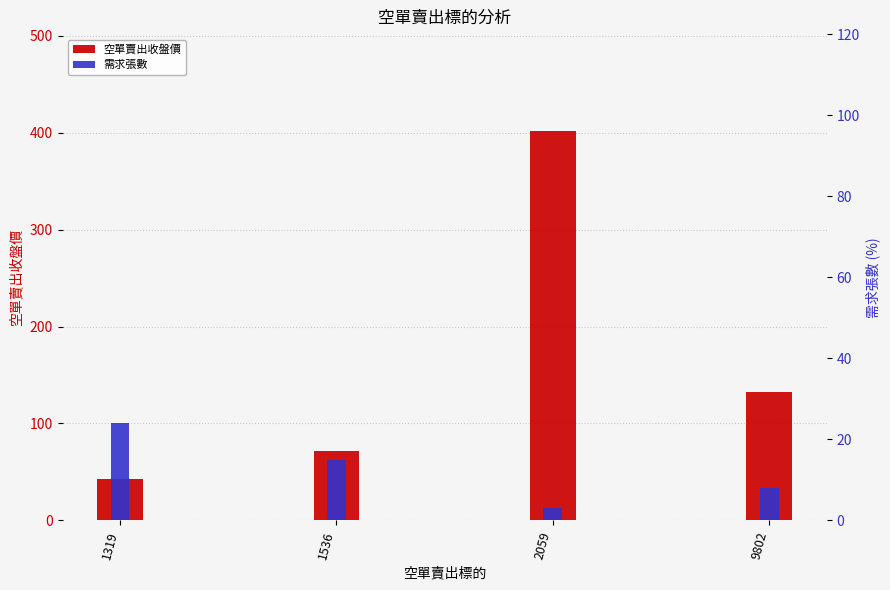

What is the average value of the 需求張數 series?

12.5